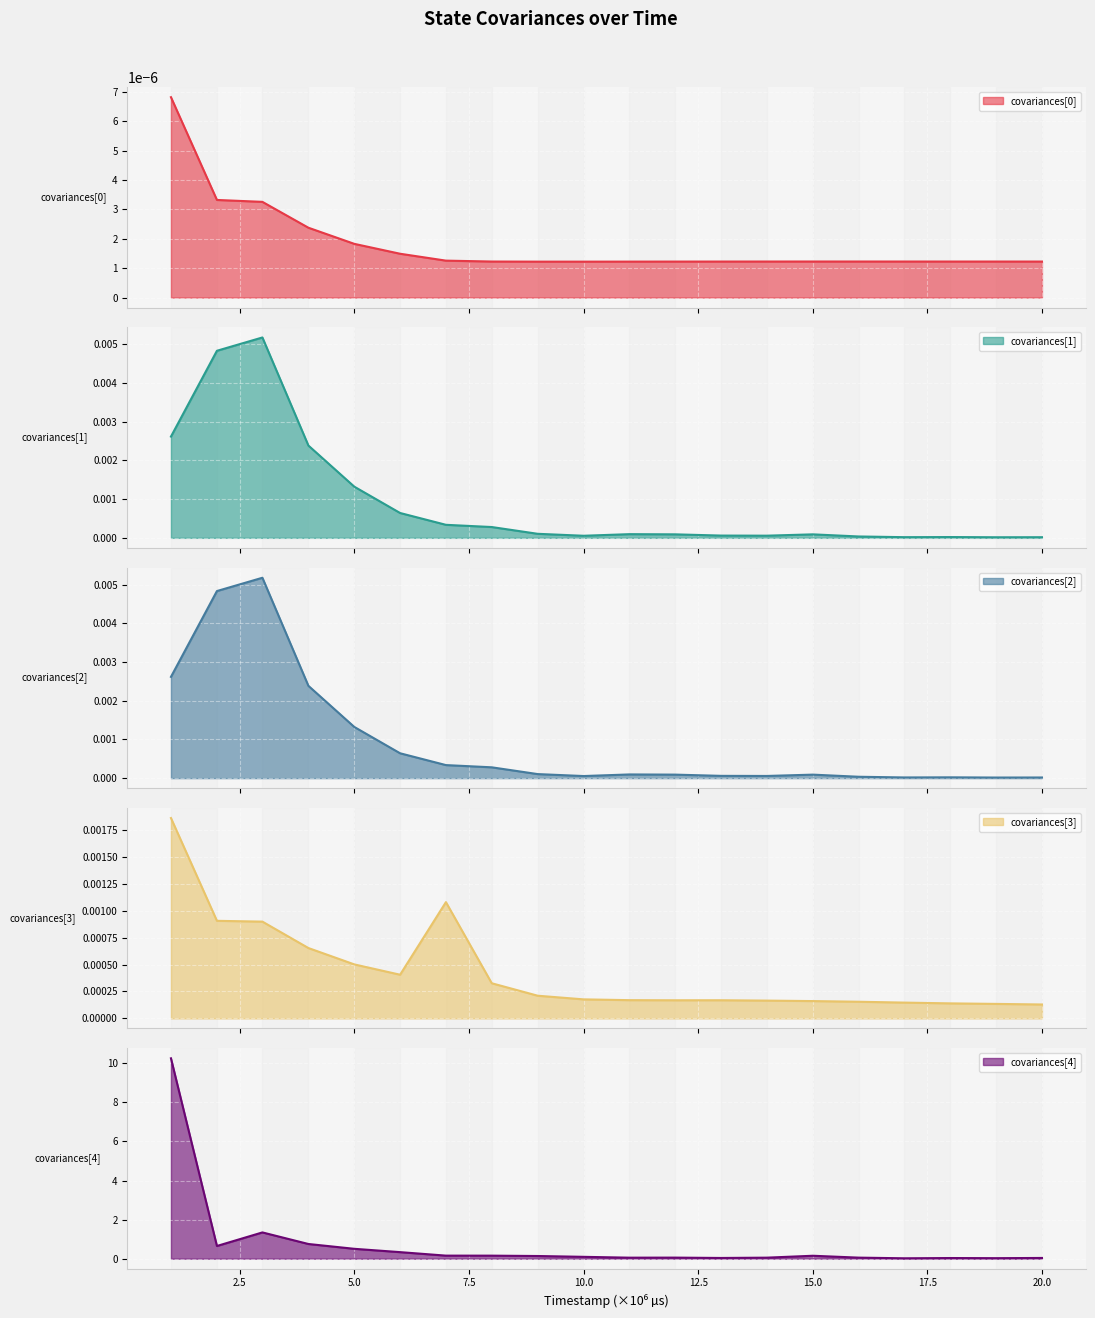

Reading left to right, what are all the values shown in this chart?

covariances[0]: 0.0	0.0	0.0	0.0	0.0	0.0	0.0	0.0	0.0	0.0	0.0	0.0	0.0	0.0	0.0	0.0	0.0	0.0	0.0	0.0
covariances[1]: 0.0	0.0	0.0	0.0	0.0	0.0	0.0	0.0	0.0	0.0	0.0	0.0	0.0	0.0	0.0	0.0	0.0	0.0	0.0	0.0
covariances[2]: 0.0	0.0	0.0	0.0	0.0	0.0	0.0	0.0	0.0	0.0	0.0	0.0	0.0	0.0	0.0	0.0	0.0	0.0	0.0	0.0
covariances[3]: 0.0	0.0	0.0	0.0	0.0	0.0	0.0	0.0	0.0	0.0	0.0	0.0	0.0	0.0	0.0	0.0	0.0	0.0	0.0	0.0
covariances[4]: 10.3	0.7	1.3	0.8	0.5	0.3	0.2	0.2	0.1	0.1	0.1	0.1	0.0	0.1	0.2	0.1	0.0	0.0	0.0	0.0